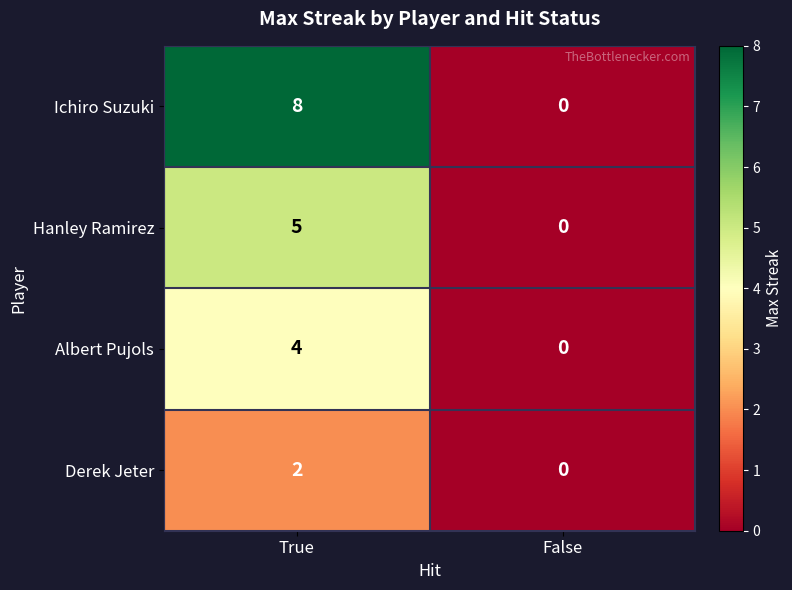

What is the maximum value shown in the chart?

8